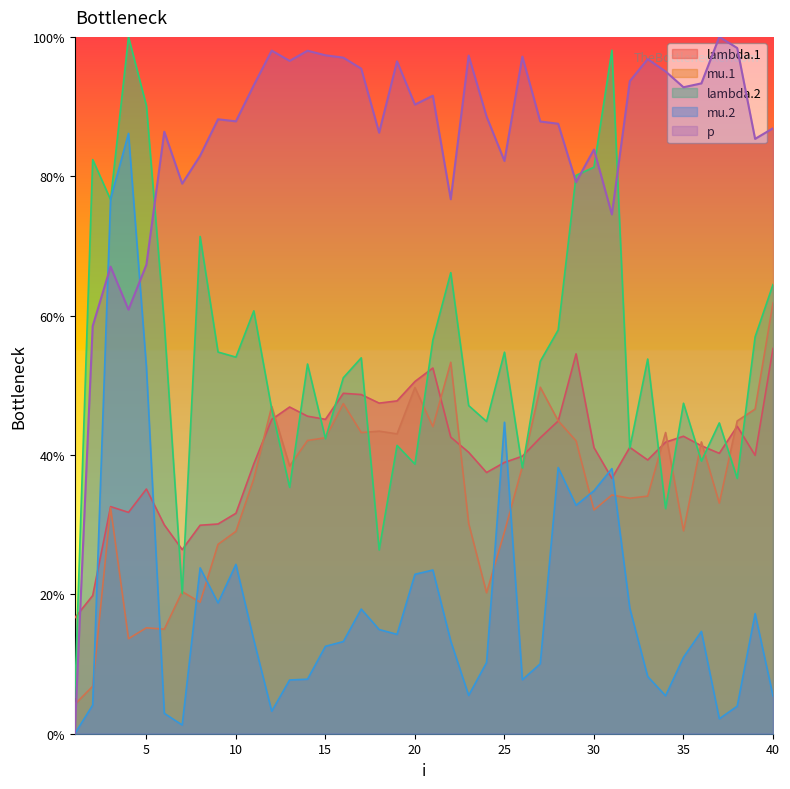

Count the number of categories in the chart.

40